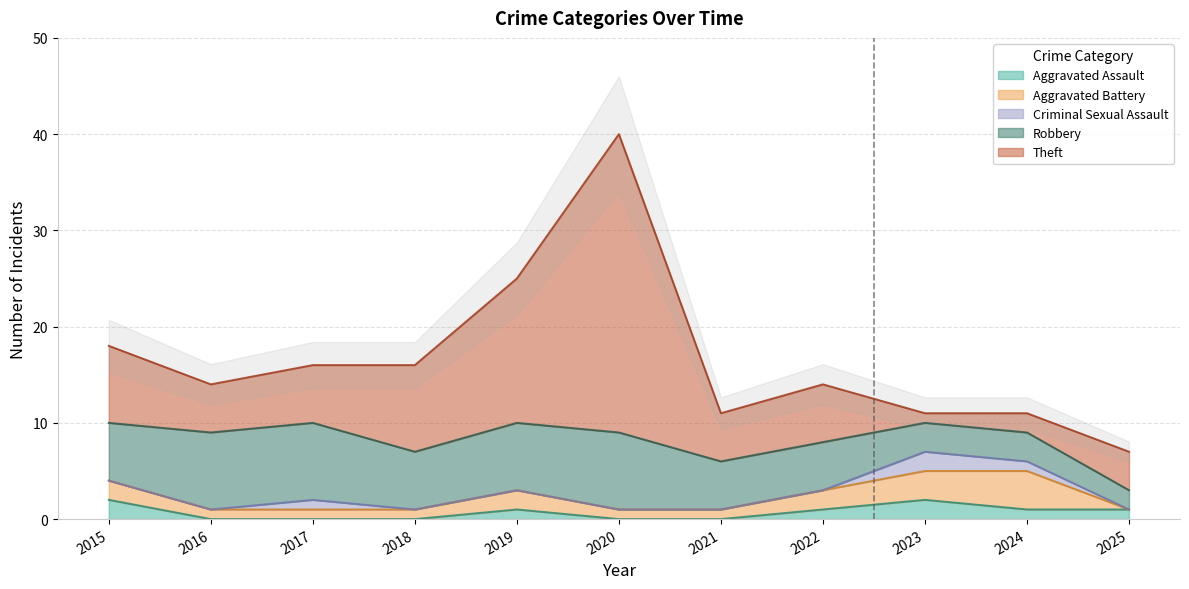

At which label is Aggravated Battery closest to 2?

2015